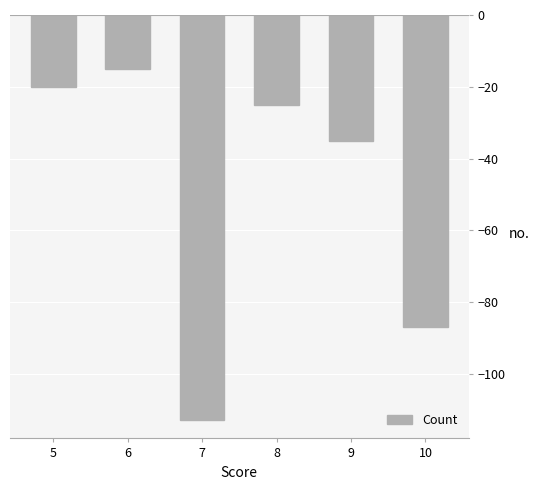

Reading left to right, what are all the values shown in this chart?

-20	-15	-113	-25	-35	-87